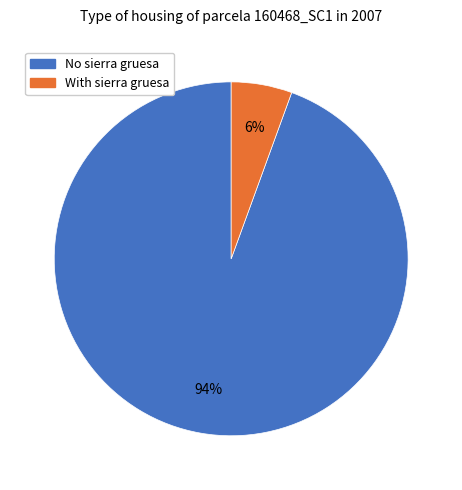

Does any single category account for the majority?

Yes